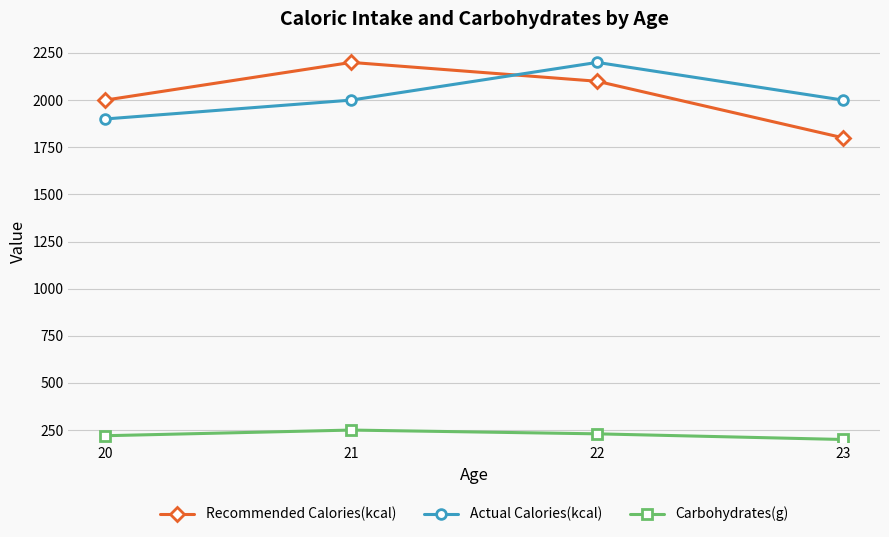

Count the number of data series in this chart.

3